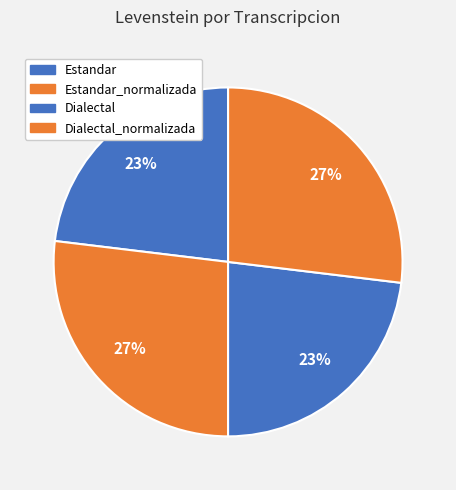

How many segments does this pie chart have?

4